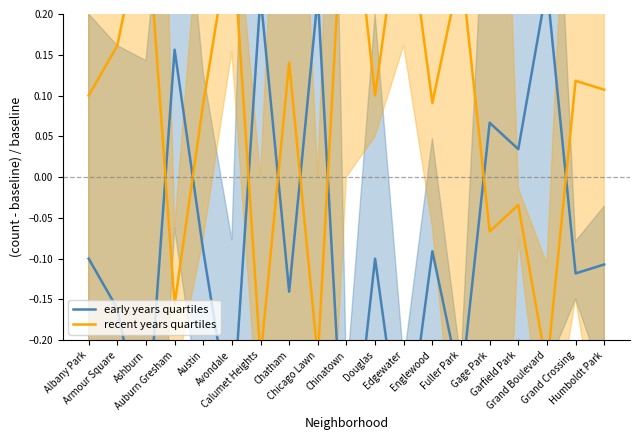

Where do recent years quartiles and early years quartiles first cross each other?

Ashburn and Auburn Gresham